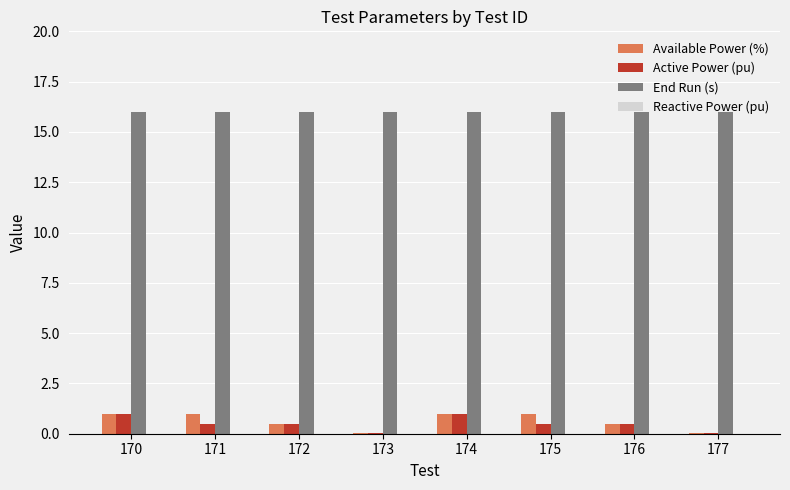

Which series has the largest total across all categories?

End Run (s)